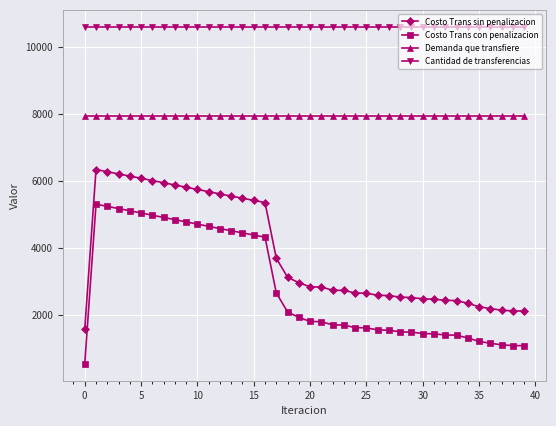

Does the chart have visible grid lines?

Yes